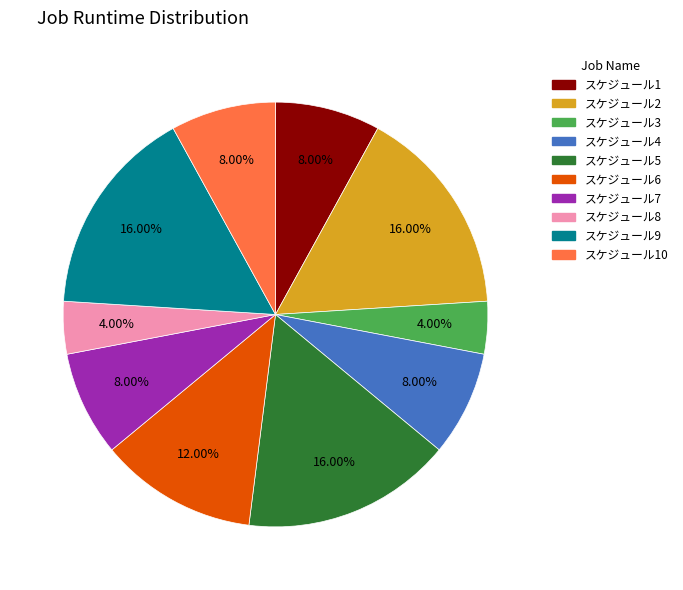

What is the ratio of the value at スケジュール2 to the value at スケジュール4?

2.0